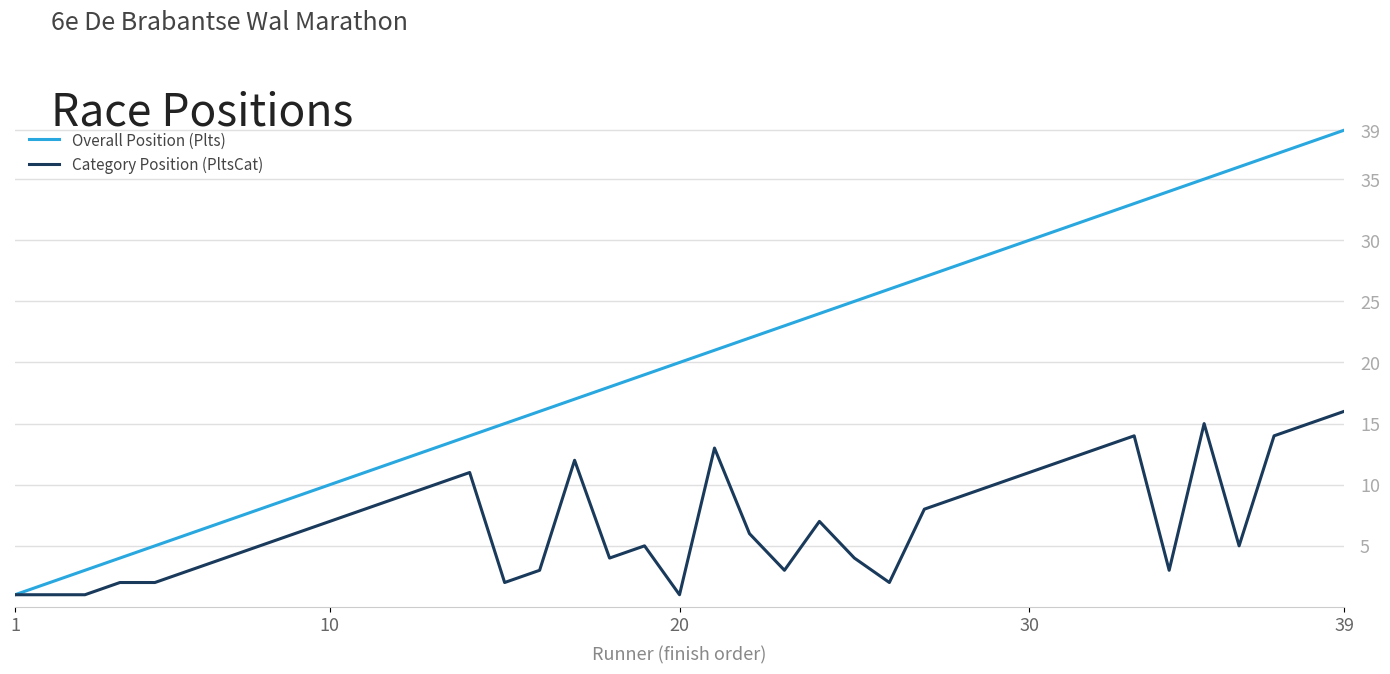

Which series has the largest total across all categories?

Overall Position (Plts)